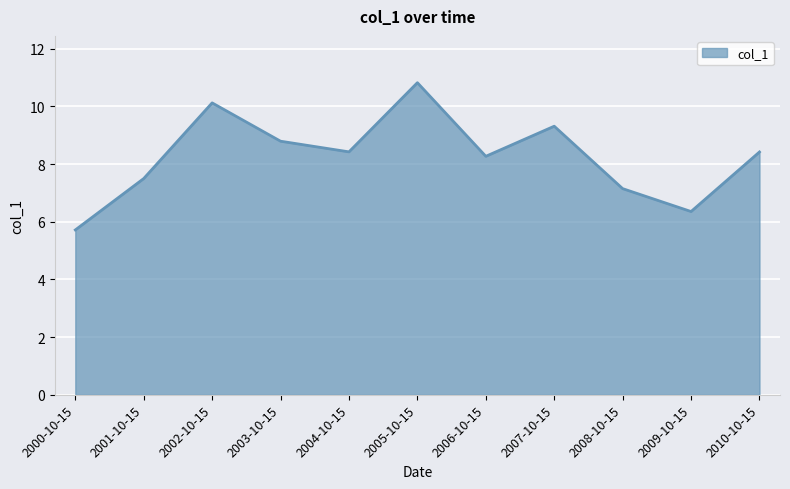

At which category does the chart reach its peak across all series?

2005-10-15